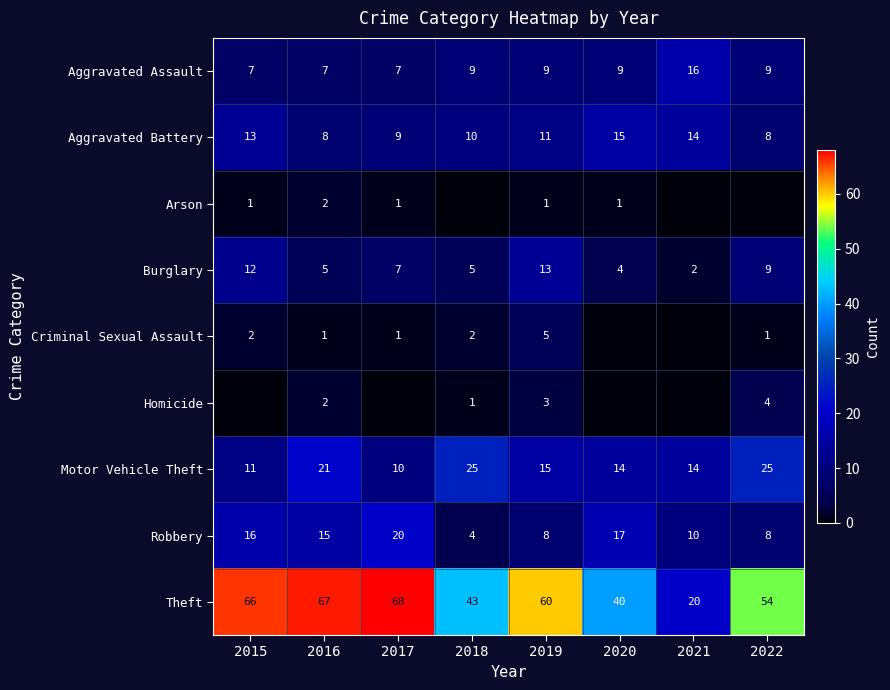

What is the difference between the second highest and minimum values in the Robbery series?

13